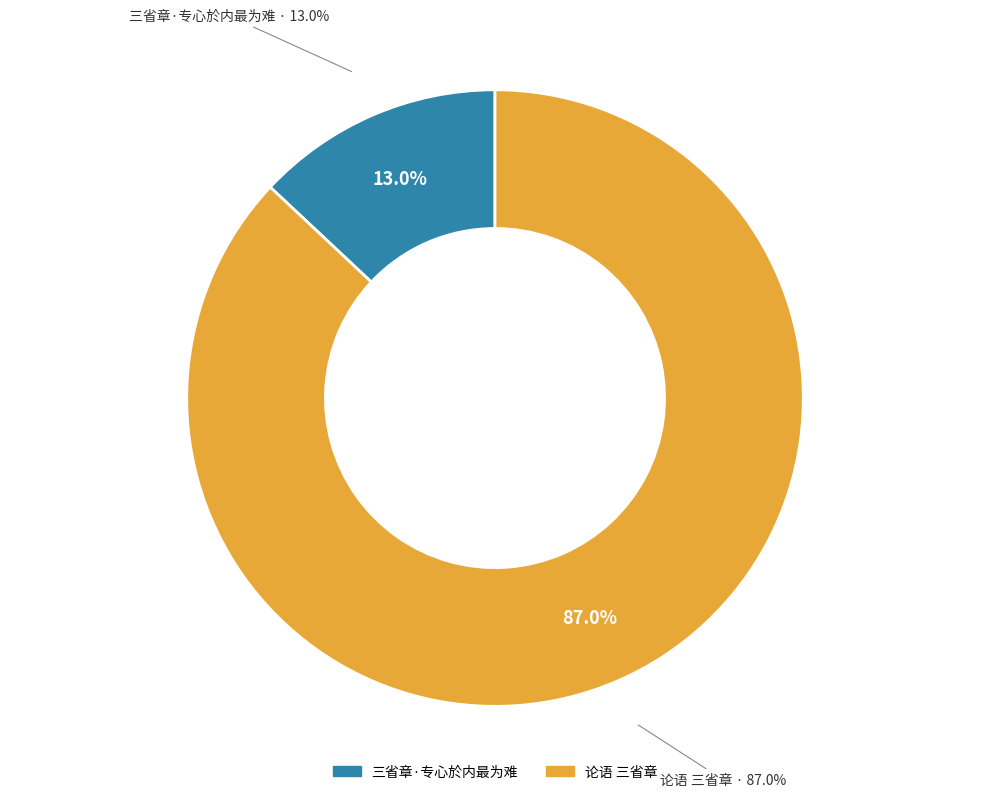

To the nearest percent, what is the average slice percentage?

50%